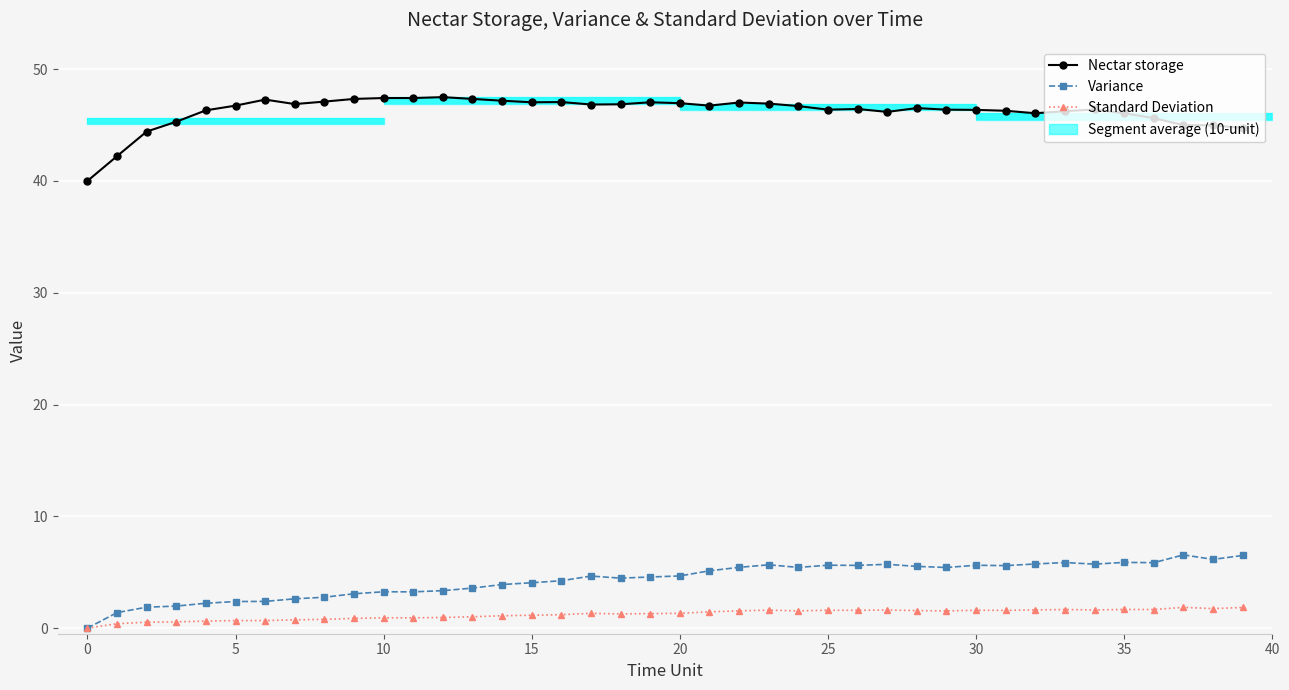

Which series changed the most between 5 and 18?

Variance